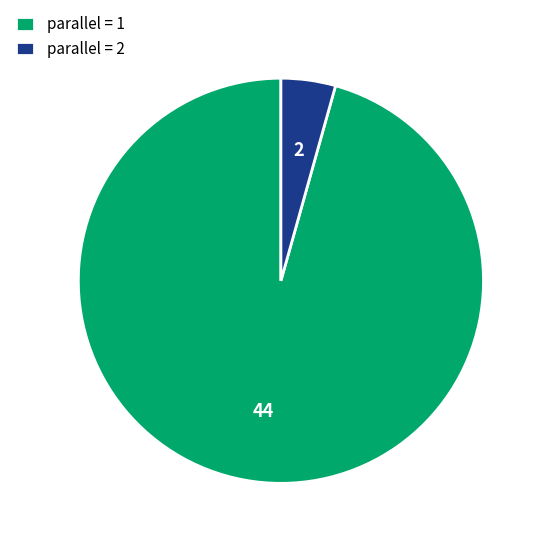

True or false: parallel = 1 accounts for 96% of the total.

True